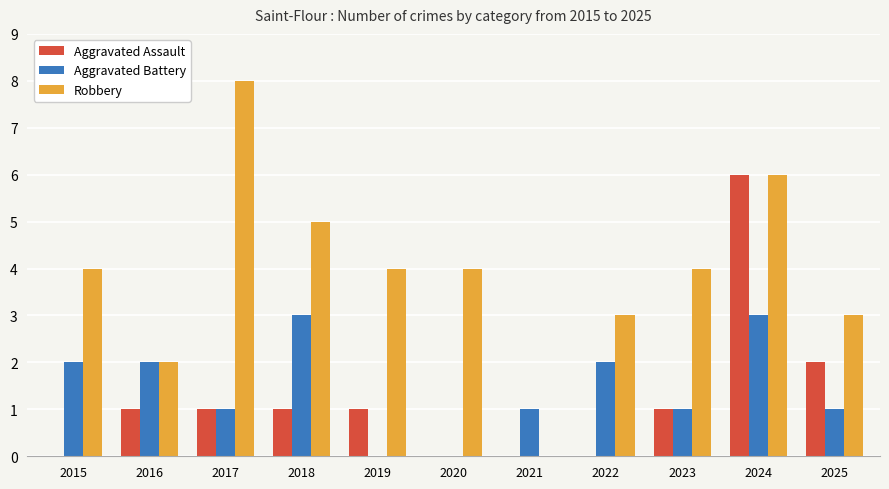

True or false: Robbery has a value of 11 at 2024.

False